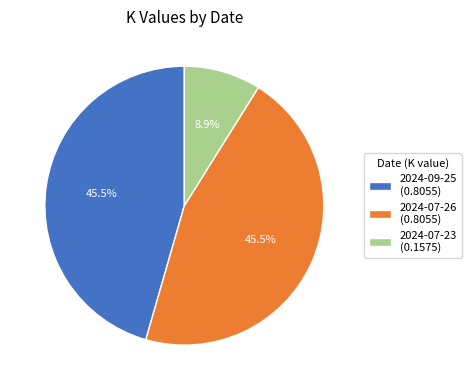

Which slice is the smallest?

2024-07-23